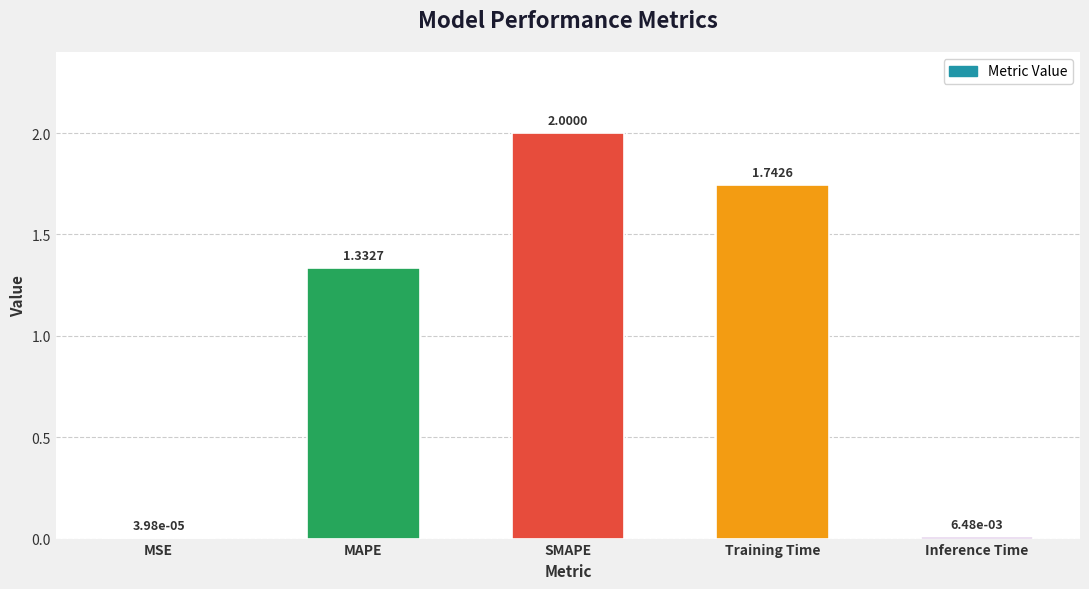

Are the bars horizontal?

No